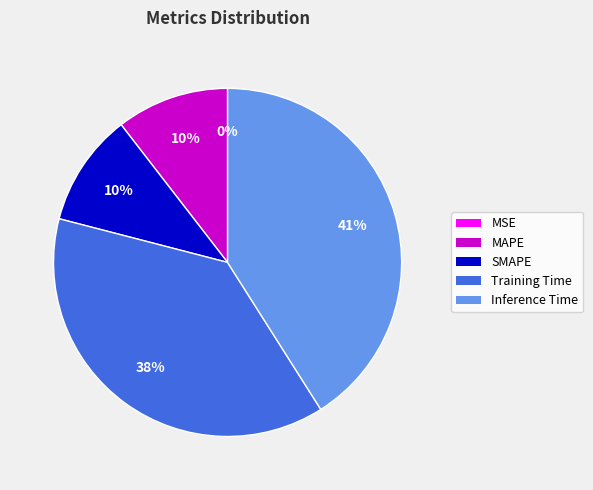

Is there any slice that represents more than half of the pie?

No